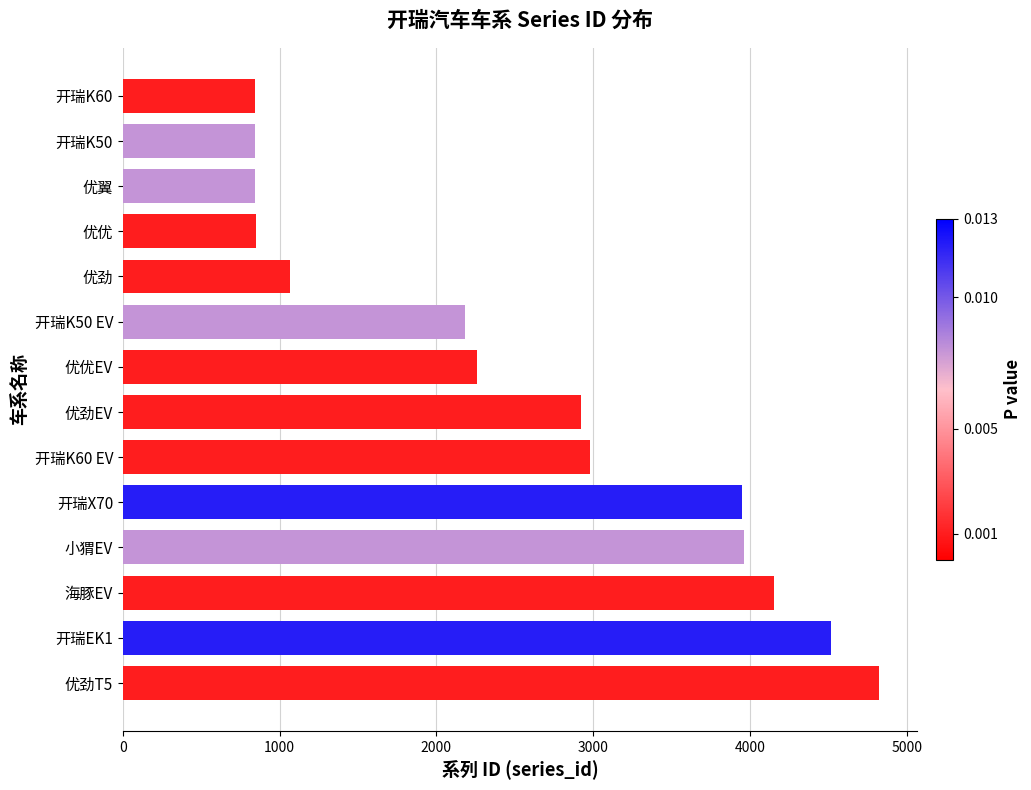

What is the minimum value shown in the chart?

844